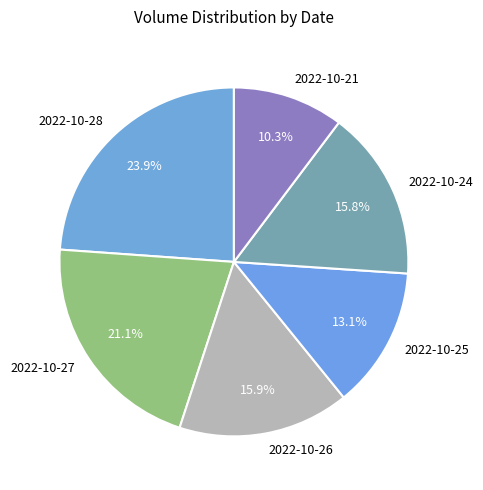

Does 2022-10-25 represent more than half of the total?

No